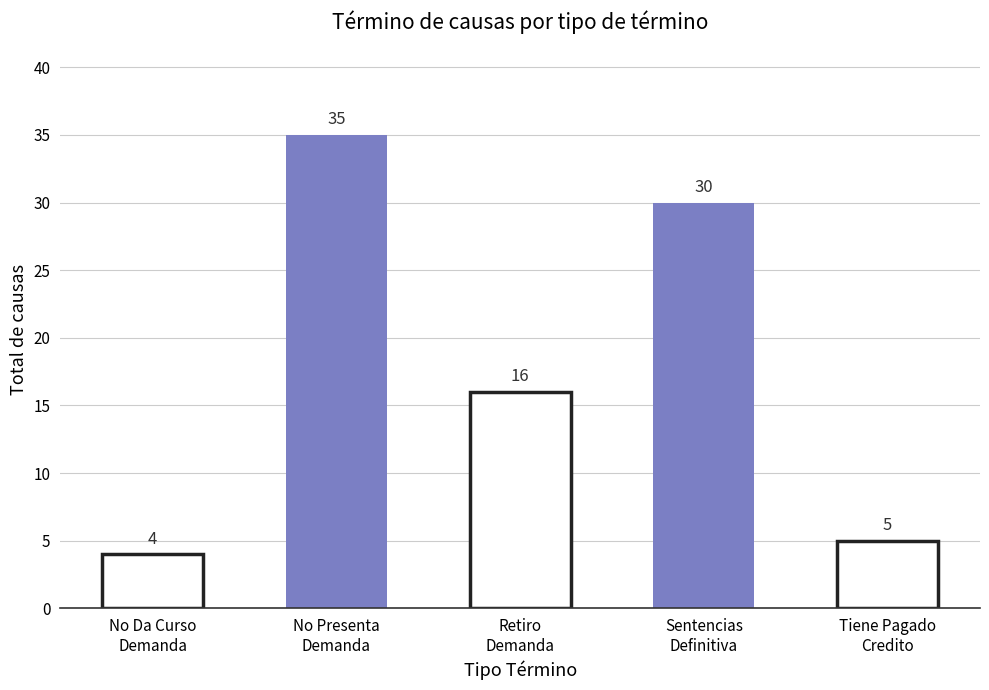

Reading right to left, list all the values displayed in this chart.

5	30	16	35	4